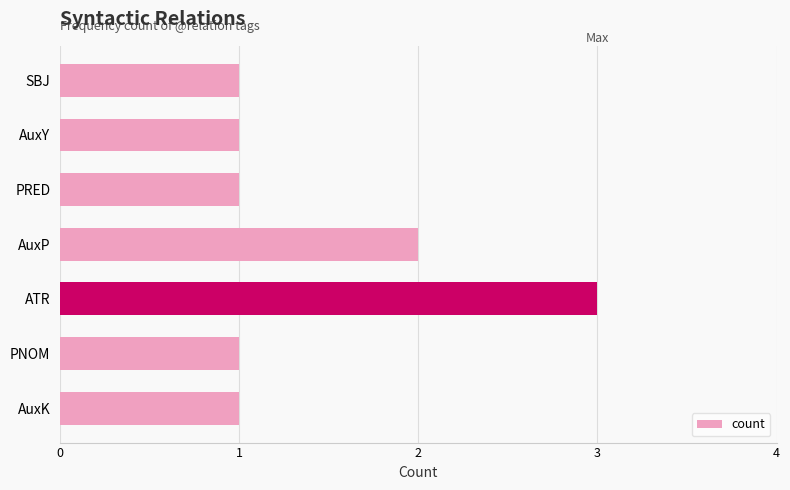

Between ATR and SBJ, which is larger?

ATR